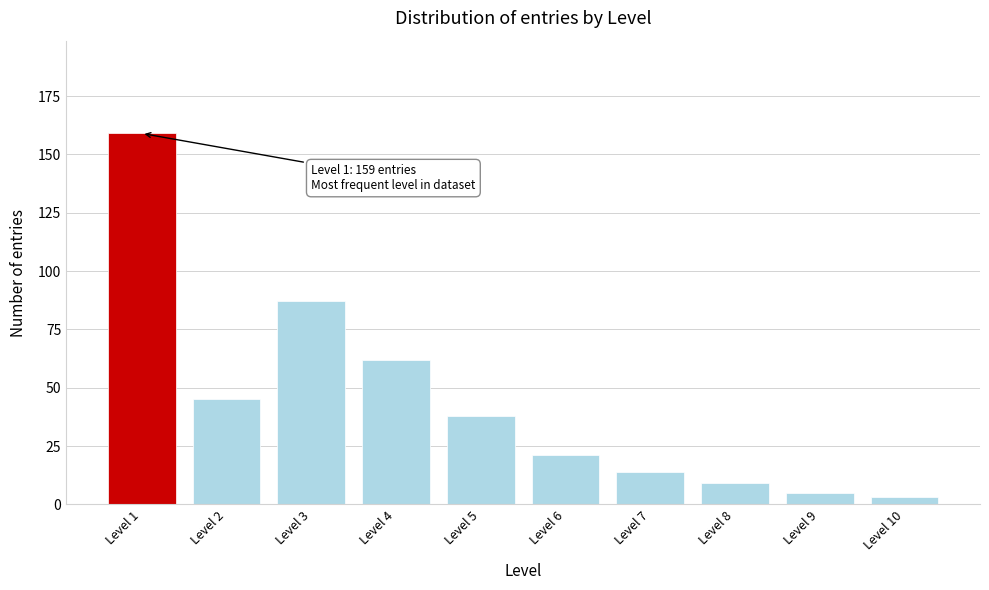

Reading left to right, transcribe all the data shown in this chart.

159	45	87	62	38	21	14	9	5	3